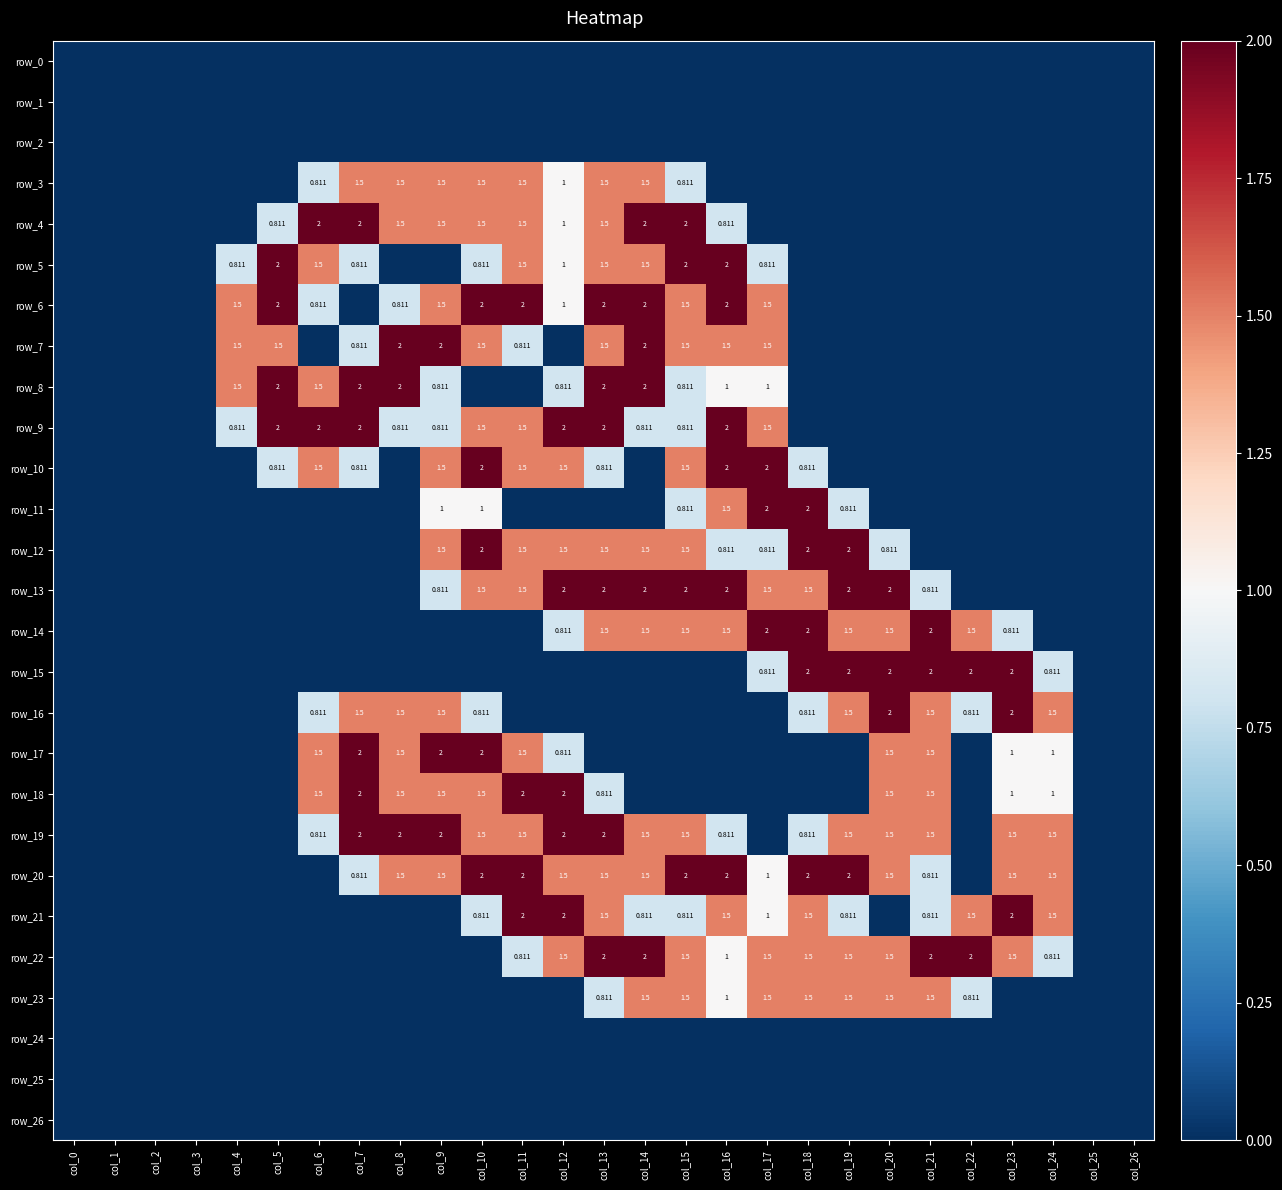

True or false: row_2 has a value of 0.0 at col_10.

True